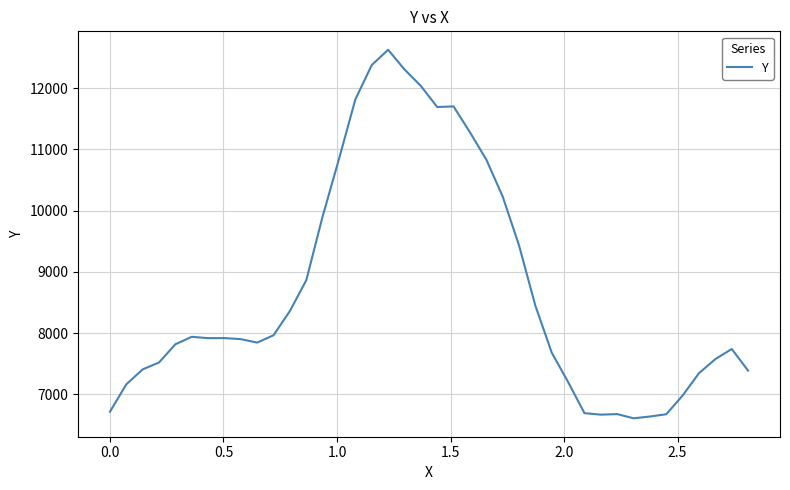

What is the minimum value shown in the chart?

6609.9